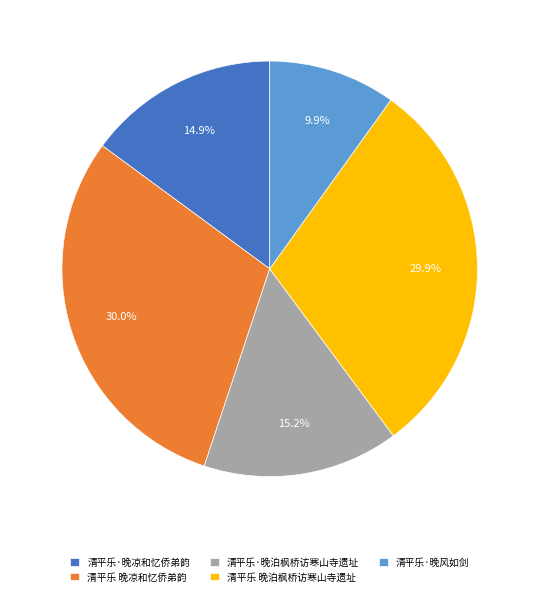

Combined, what portion of the pie is 清平乐·晚凉和忆侨弟韵 and 清平乐·晚风如剑?

24.8%